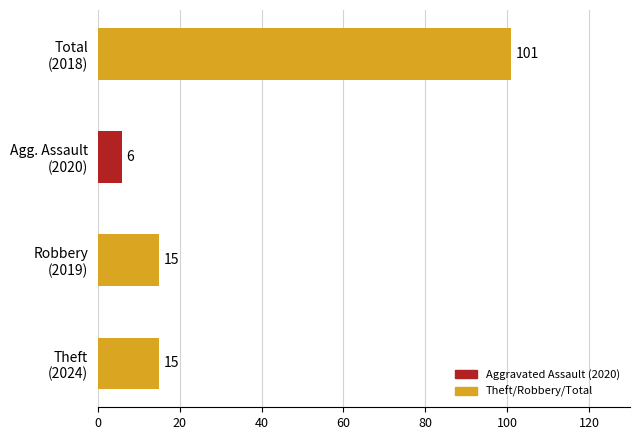

What is the average value?

34